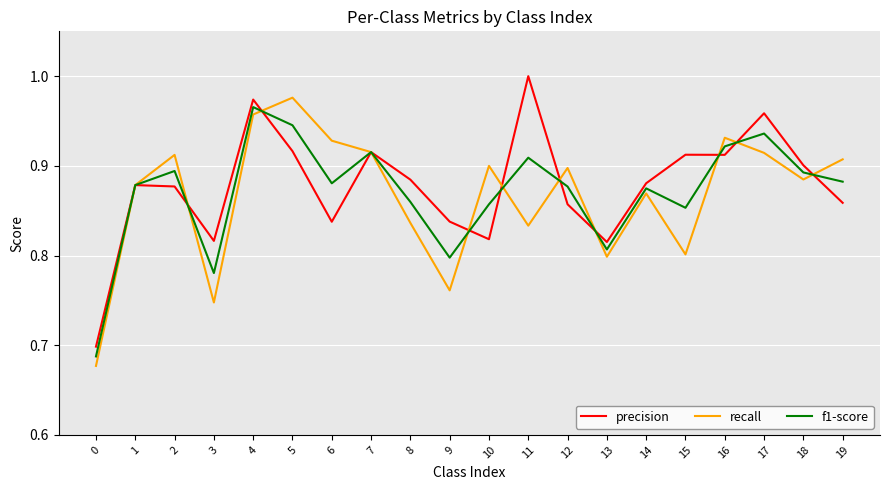

The recall series shows 1.4 at 12. True or false?

False